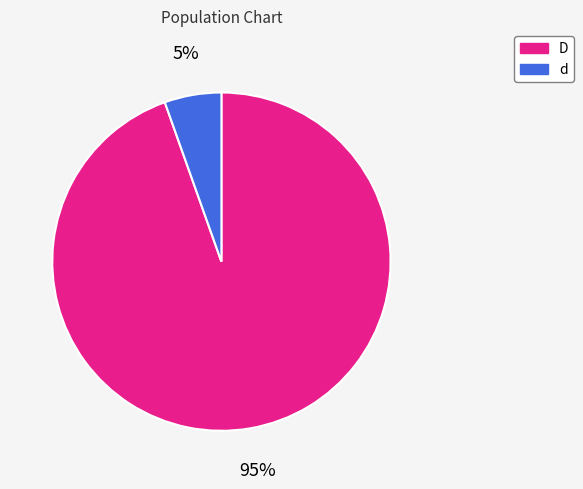

Between d and D, which is larger?

D